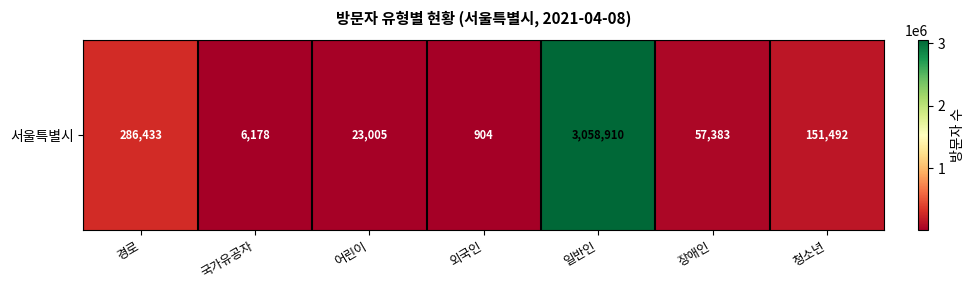

Reading right to left, transcribe all the data shown in this chart.

151492	57383	3058910	904	23005	6178	286433